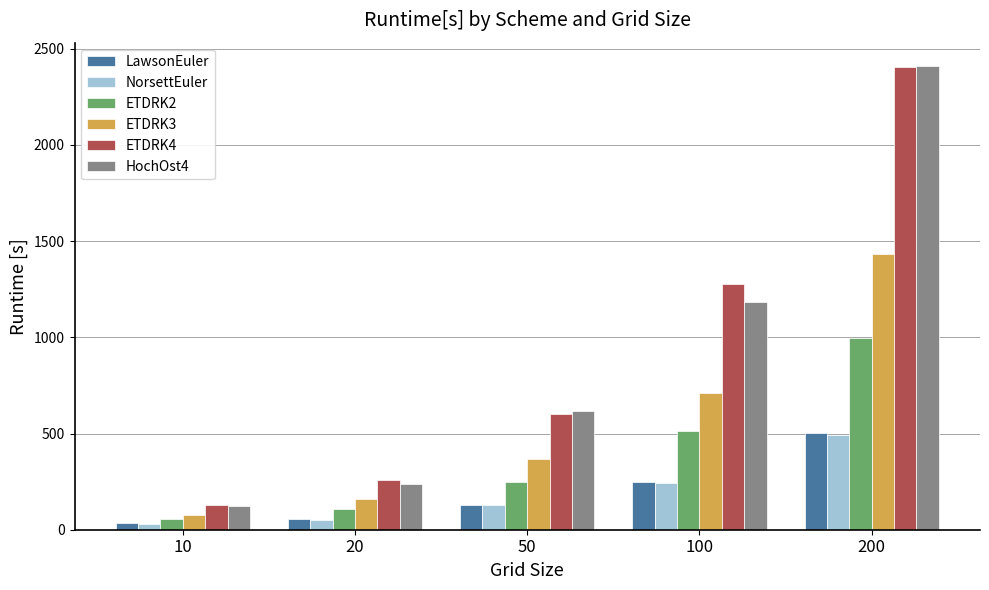

At which label is ETDRK3 closest to 755?

100